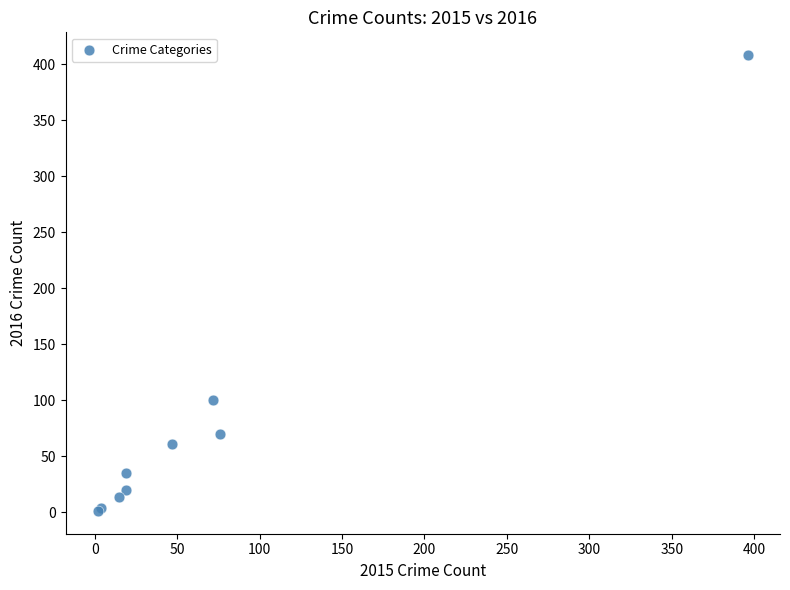

What Y value in the scatter plot is closest to 204?

100